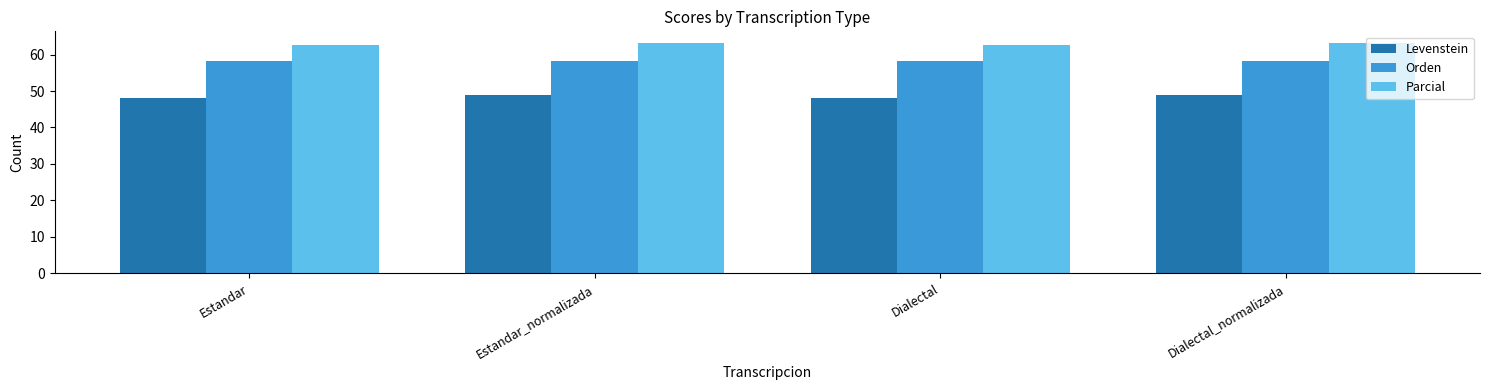

What is the label of the 4th bar from the right?

Estandar